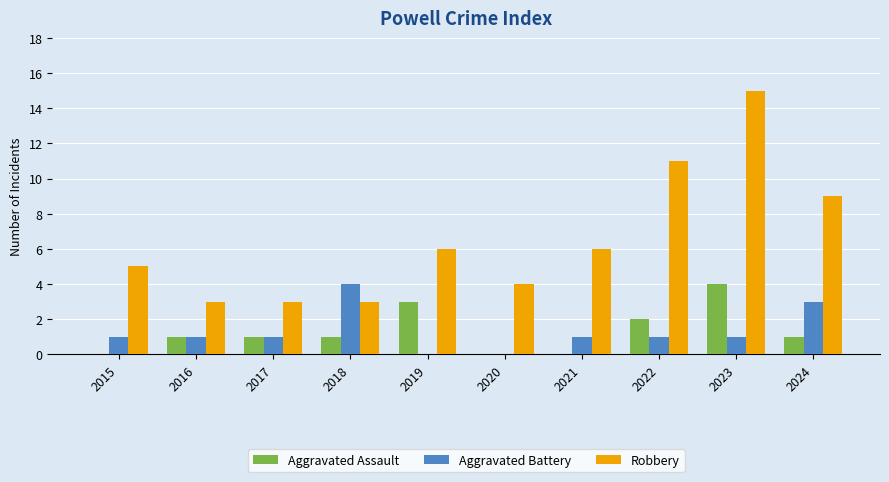

The value of Aggravated Assault at 2023 is 4. True or false?

True